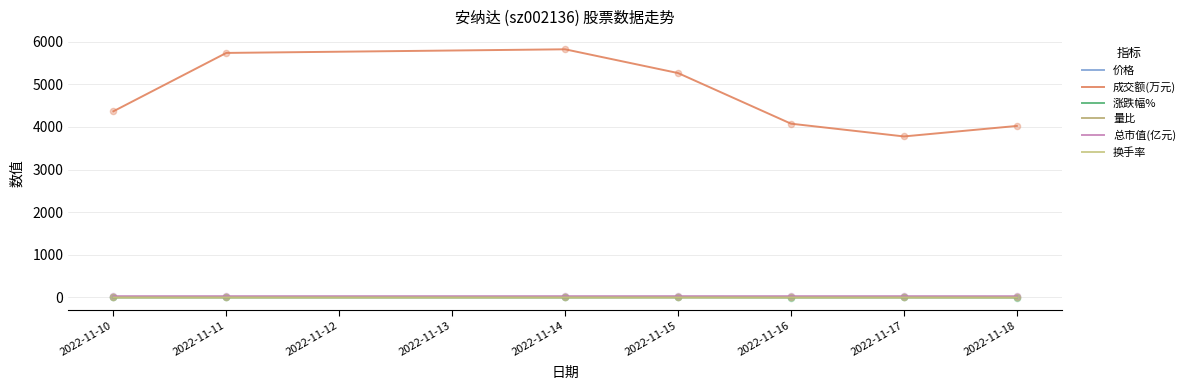

What is the total value across all series at 2022-11-11?

5782.2